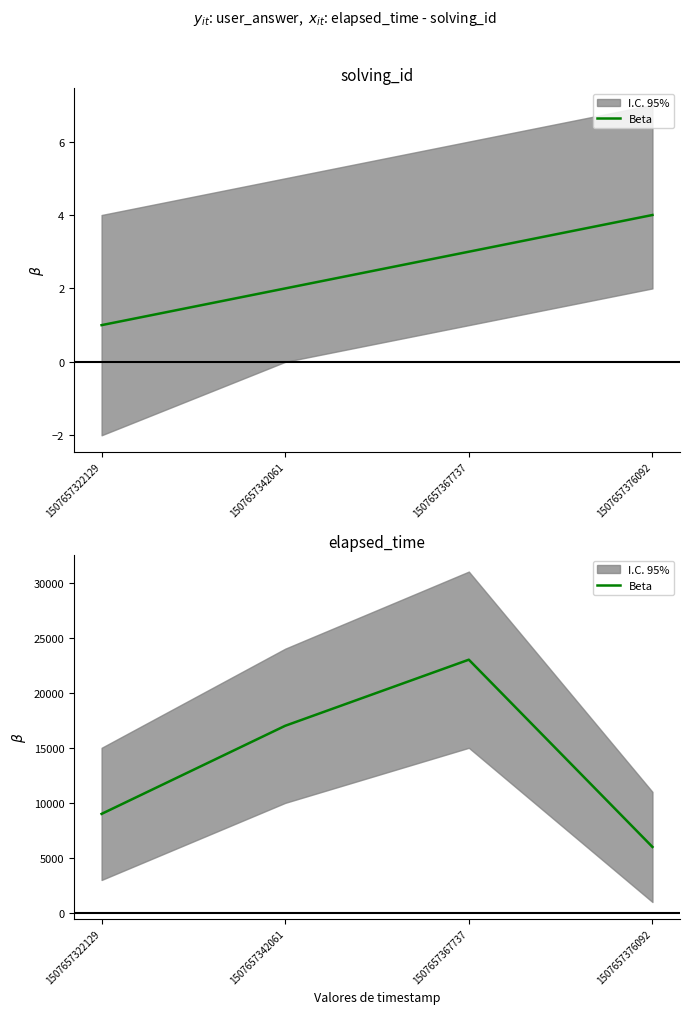

True or false: the data shows 14986 at 1507657367737.

False